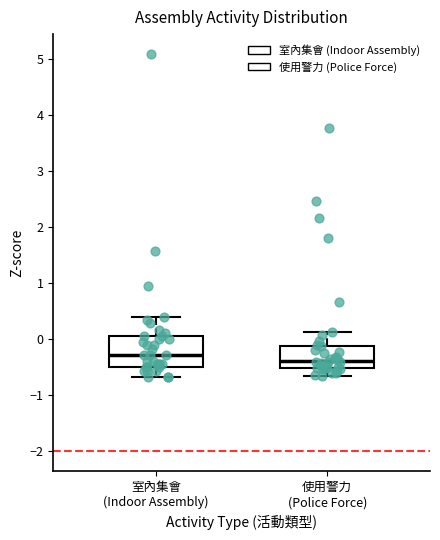

Reading left to right, transcribe this box plot: for each box, give where its median line is, the range the box spans, and where its two whiskers end, as read against the y-axis. The values are not printed on the chart, so give them approximately, as read against the axis.

室內集會 (Indoor Assembly): median -0.3, box -0.5 to 0.1, whiskers -0.7 to 0.4
使用警力 (Police Force): median -0.4, box -0.5 to -0.1, whiskers -0.7 to 0.1